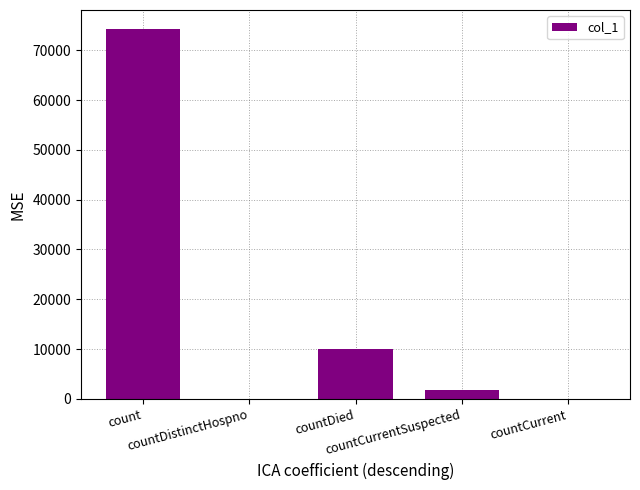

At which label does the data first exceed 1713?

count